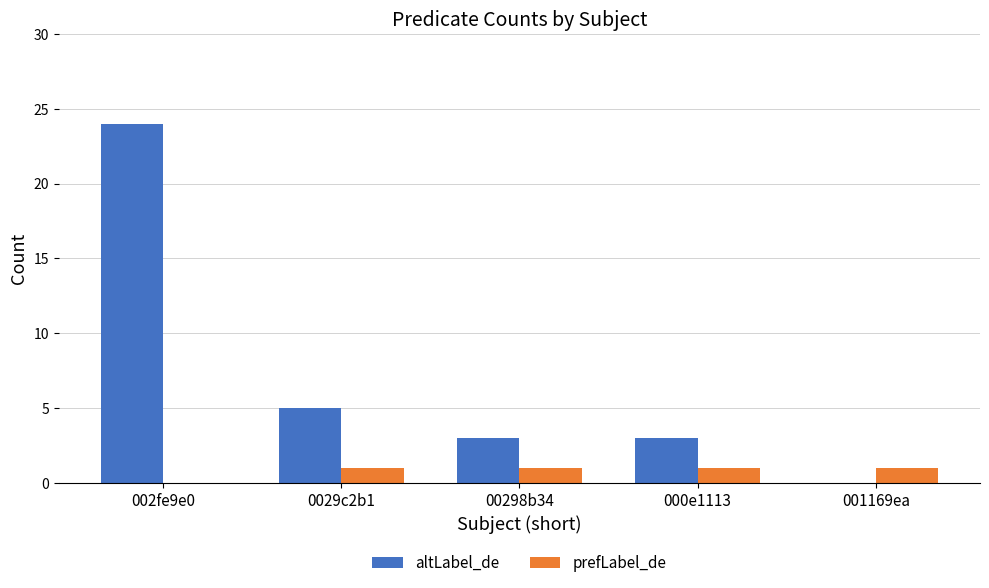

At which label does altLabel_de first exceed 3?

002fe9e0